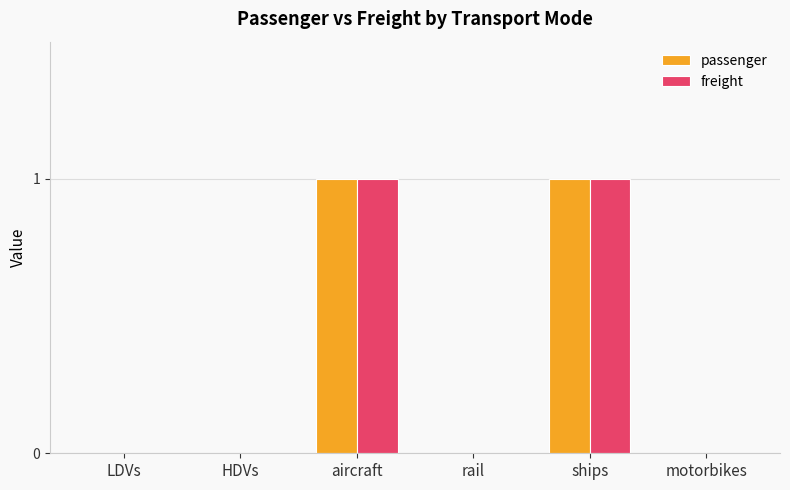

Reading left to right, extract all data points from this chart.

passenger: 0	0	1	0	1	0
freight: 0	0	1	0	1	0